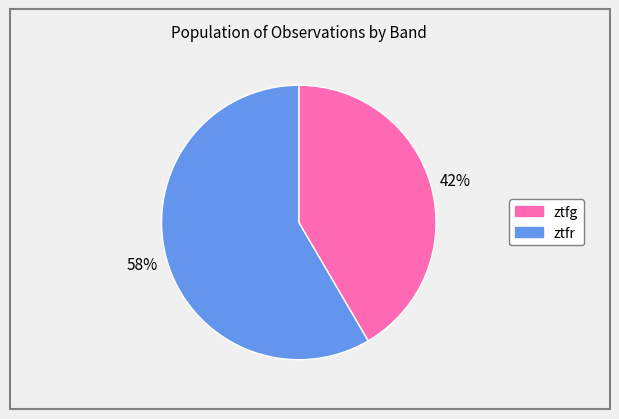

Which slice is the largest?

ztfr